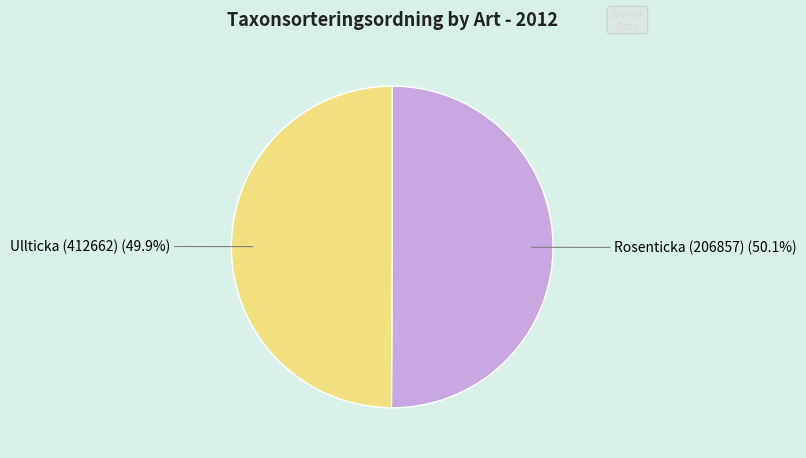

Combined, do Rosenticka (206857) and Ullticka (412662) account for over 50%?

Yes